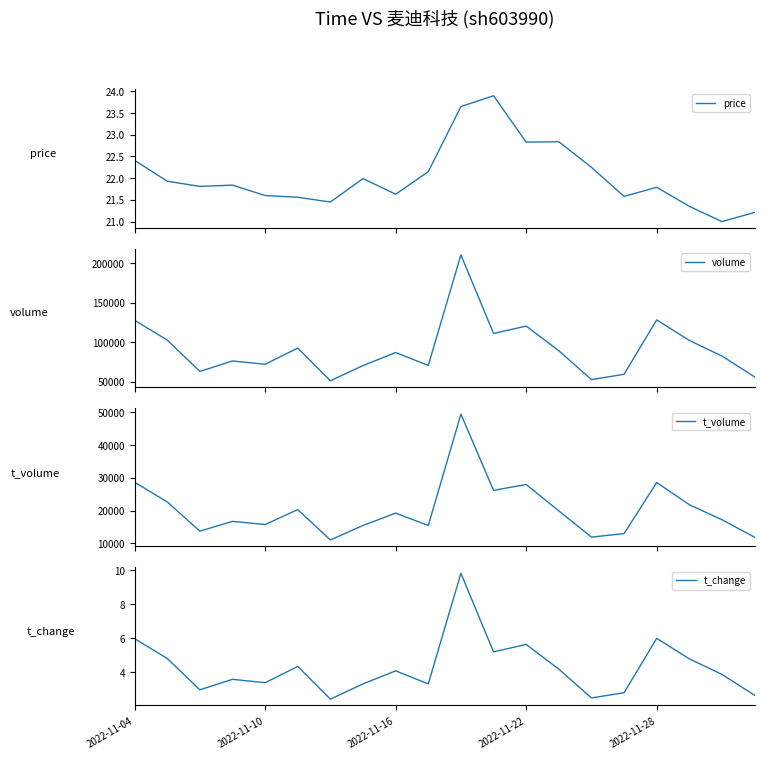

Reading left to right, transcribe all the data shown in this chart.

price: 22.4	21.9	21.8	21.8	21.6	21.6	21.4	22.0	21.6	22.1	23.6	23.9	22.8	22.8	22.2	21.6	21.8	21.4	21.0	21.2
volume: 128028.0	102986.0	63275.0	76516.0	72327.0	92860.0	51478.0	70679.0	87211.0	70858.0	210757.0	111358.0	120687.0	89463.0	52946.0	59674.0	128533.0	102524.0	82741.0	56357.0
t_volume: 28678.0	22660.0	13713.0	16708.0	15734.0	20292.0	11028.0	15455.0	19220.0	15449.0	49495.0	26184.0	27982.0	19915.0	11892.0	12981.0	28575.0	21794.0	17209.0	11860.0
t_change: 6.0	4.8	3.0	3.6	3.4	4.3	2.4	3.3	4.1	3.3	9.8	5.2	5.6	4.2	2.5	2.8	6.0	4.8	3.9	2.6